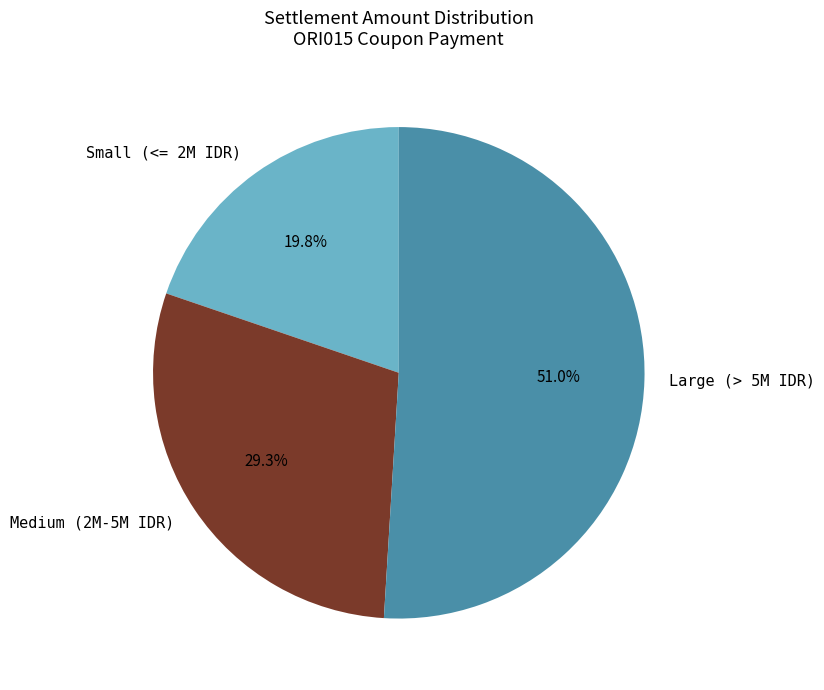

Rank the categories by value from highest to lowest.

Large (> 5M IDR), Medium (2M-5M IDR), Small (<= 2M IDR)